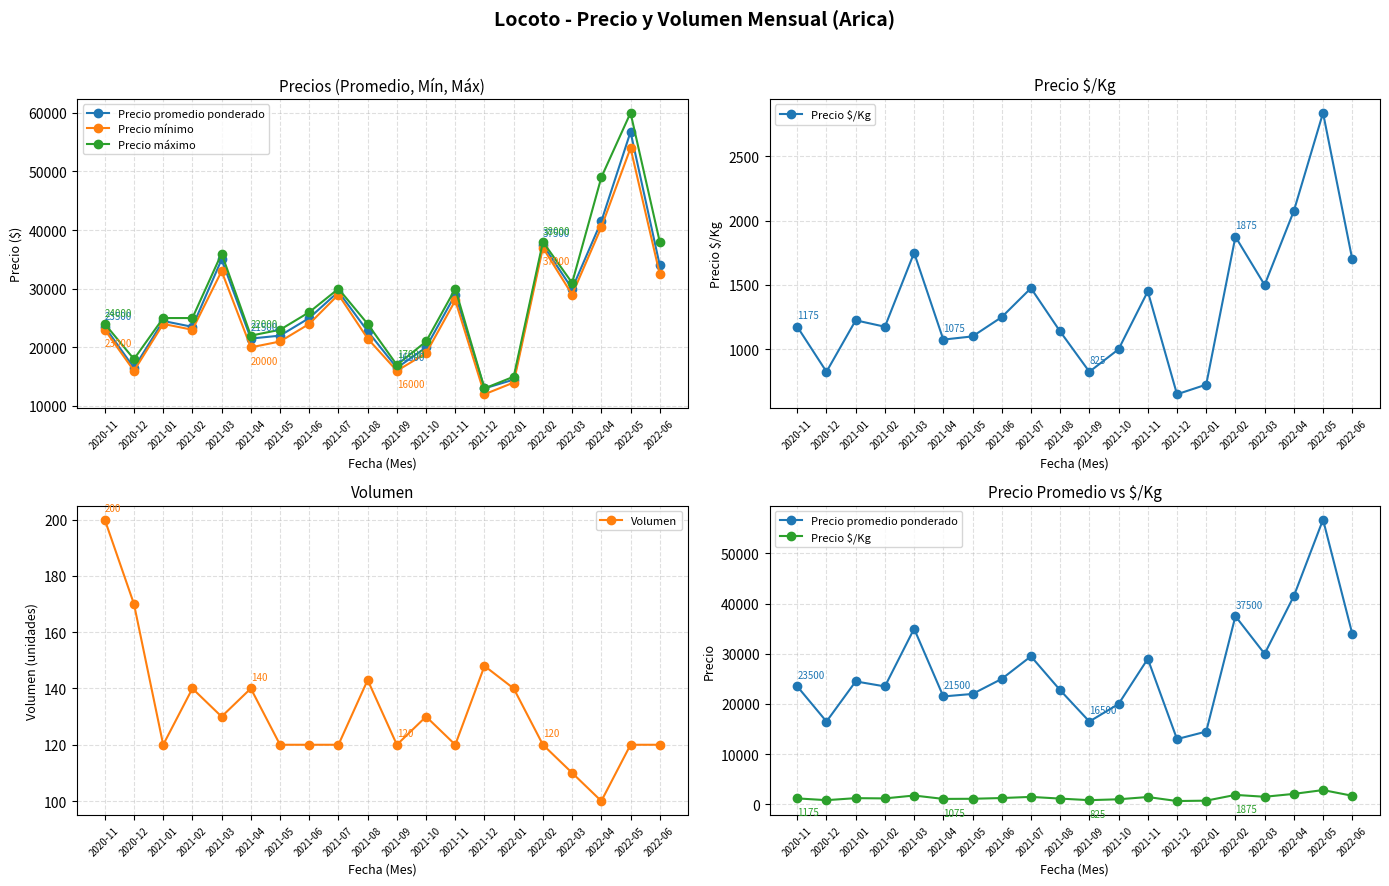

What position from the left is 2021-12?

14